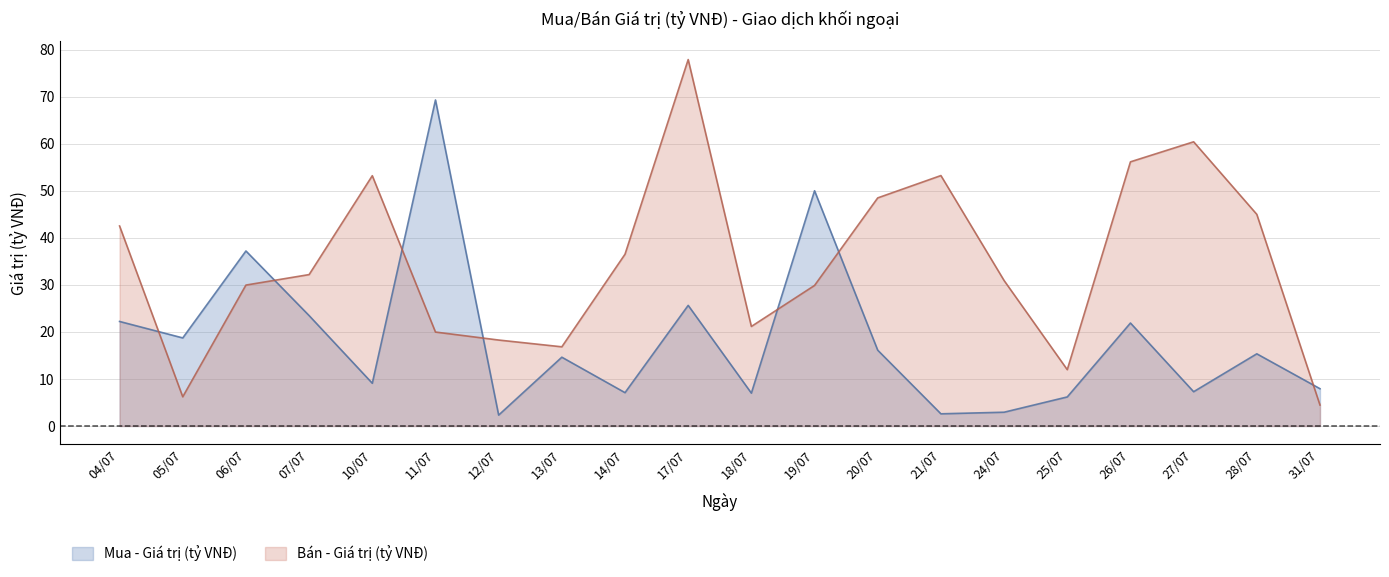

The Bán - Giá trị (tỷ VNĐ) series shows 15.7 at 25/07. True or false?

False